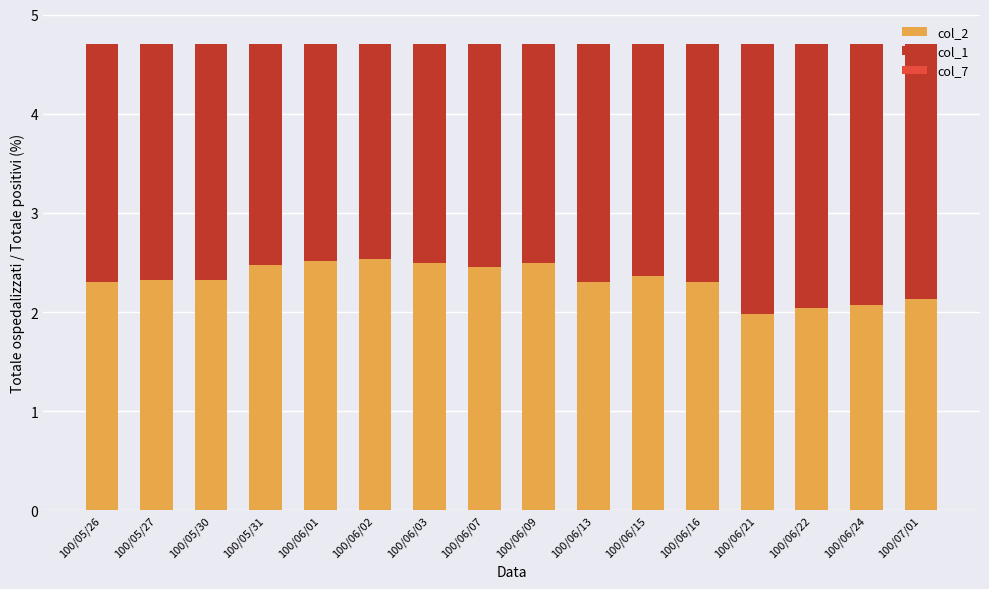

What is the maximum value for col_2?

2.5